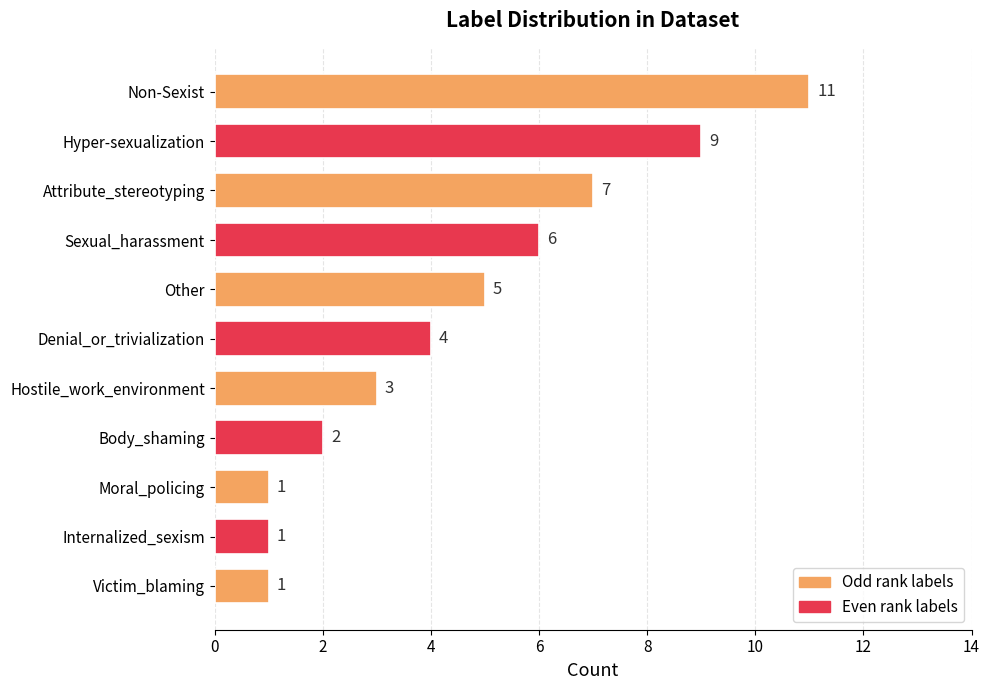

Where is the data nearest to the value 6?

Sexual_harassment